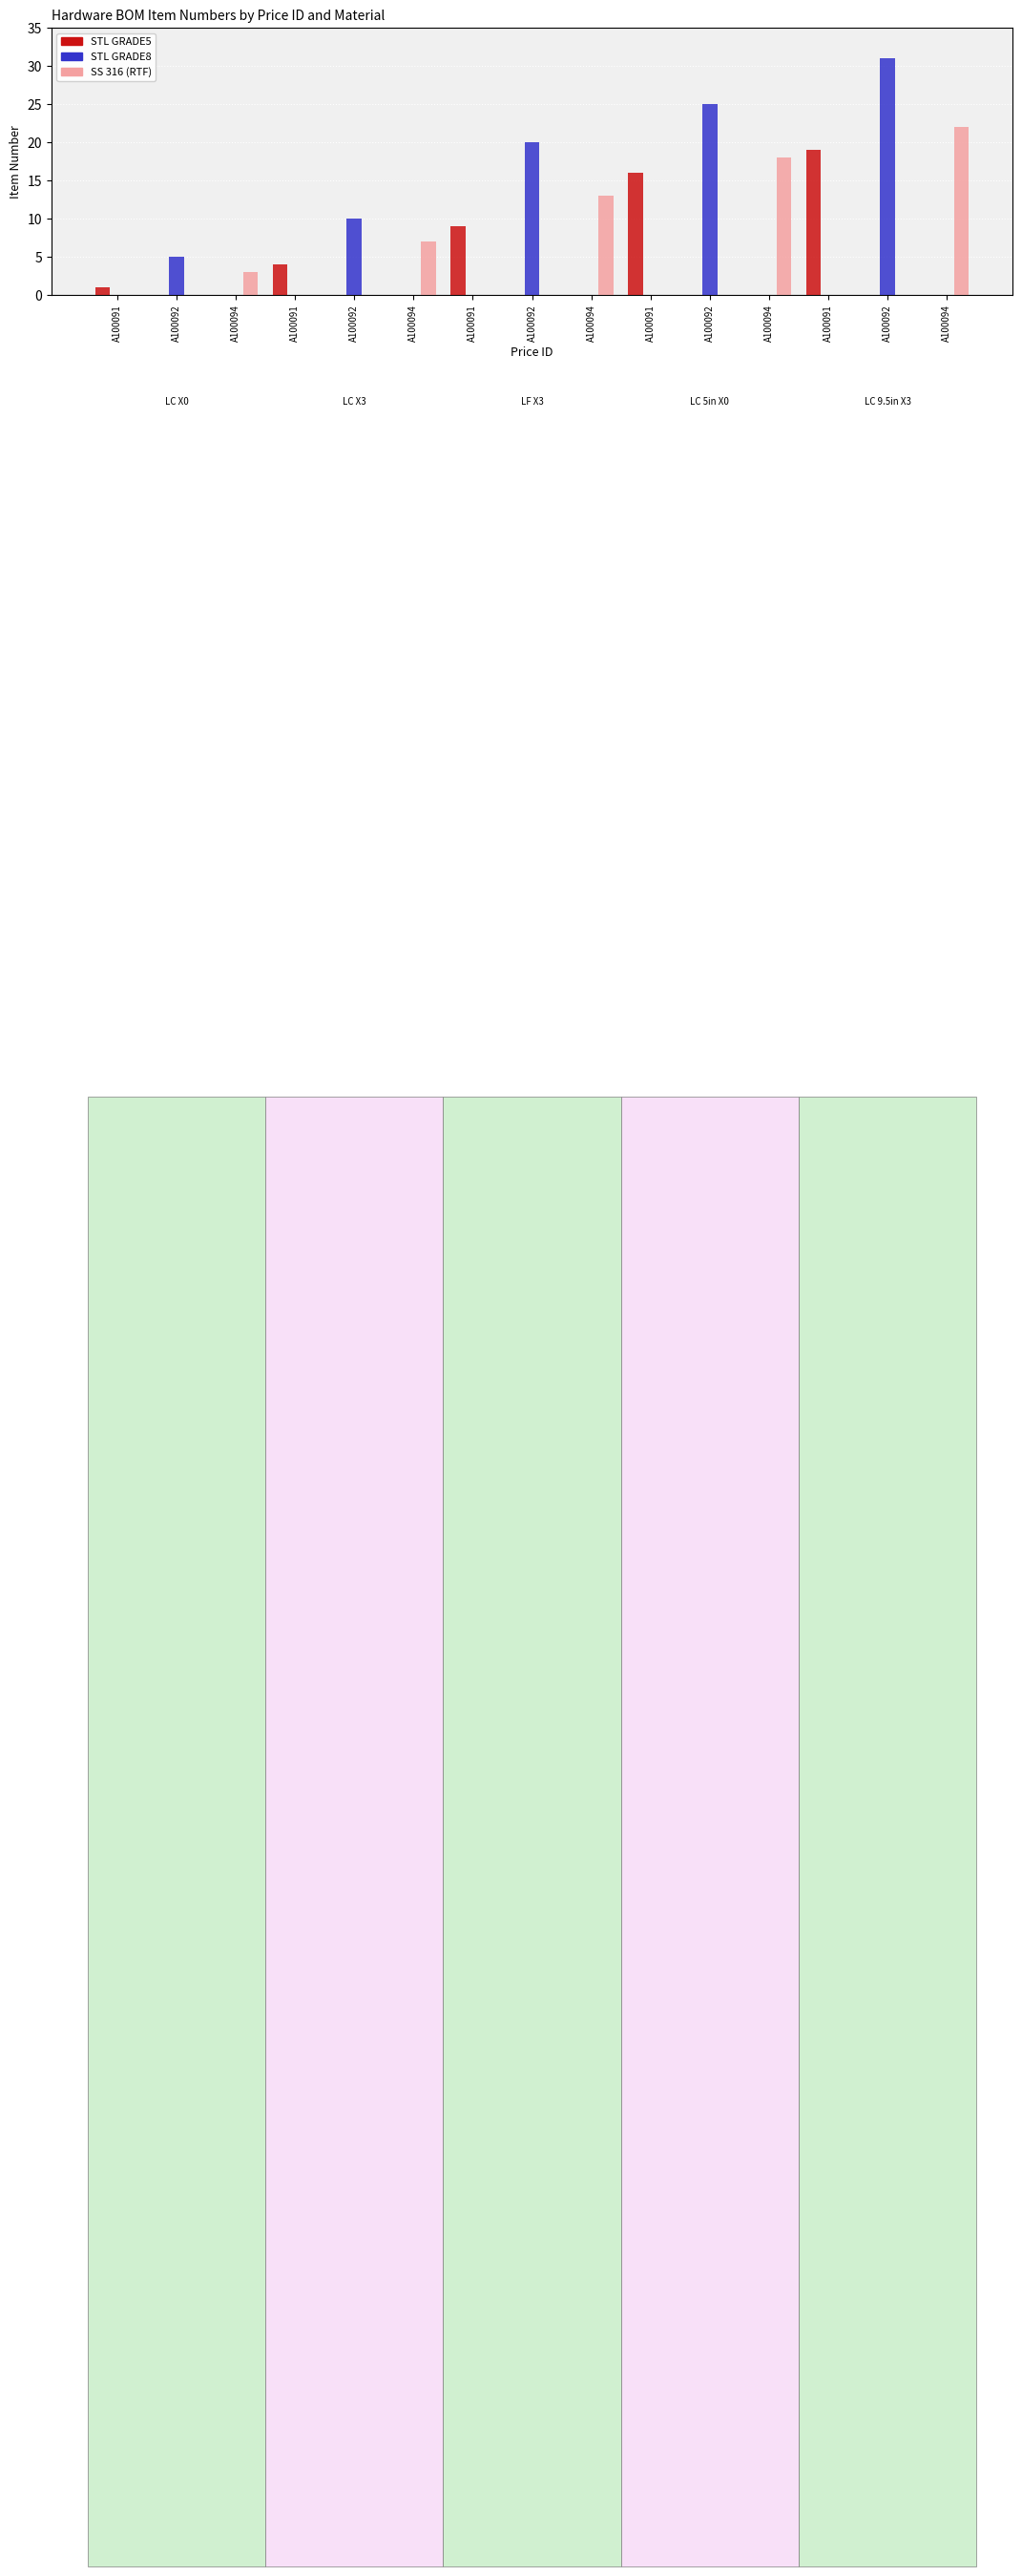

How many data points does each series have?

15